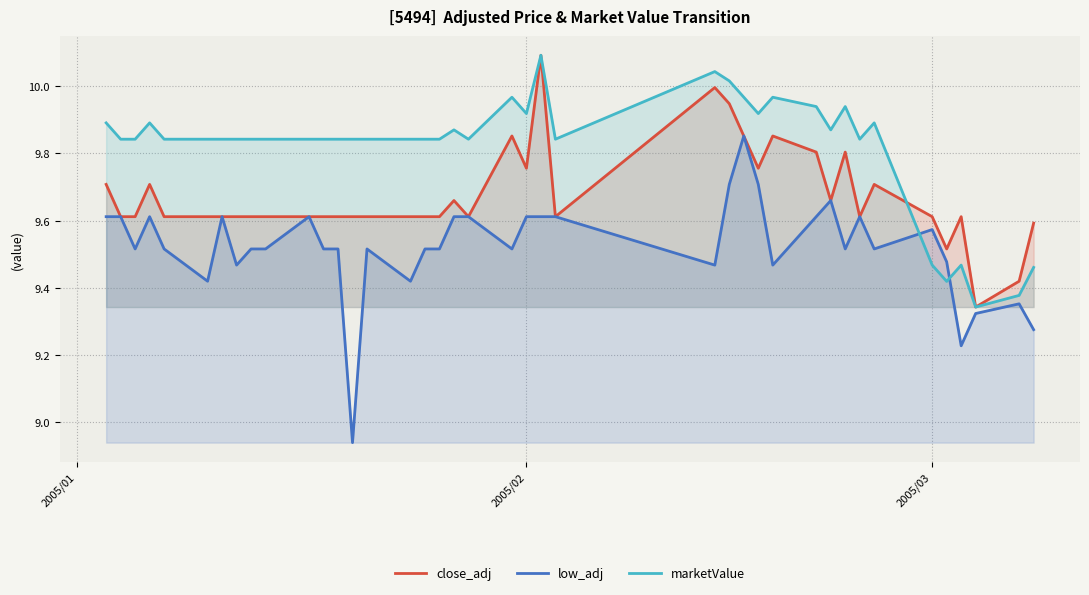

What is the value of the marketValue point at the 40th from the left?

9.5